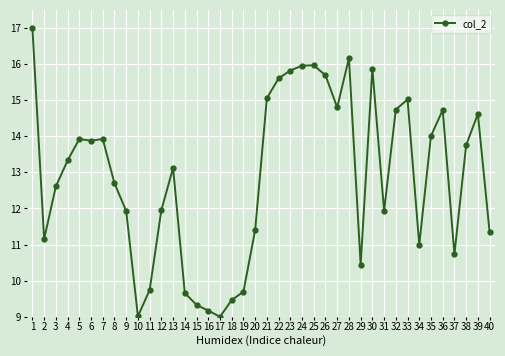

What is the change in value from 22 to 40?

-4.3